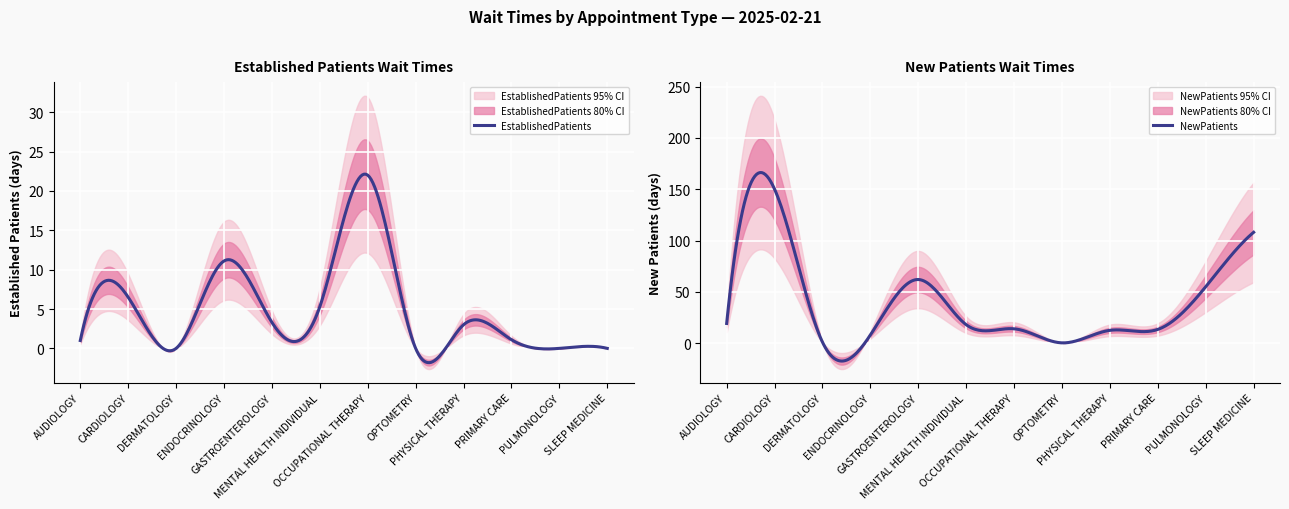

What is the spread (max minus min) of values at GASTROENTEROLOGY?

58.7